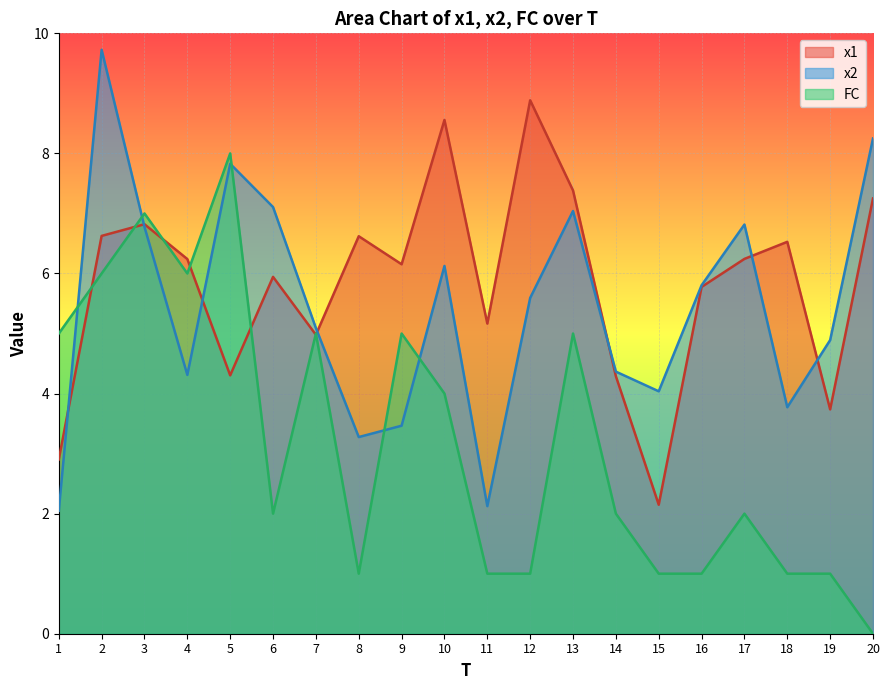

True or false: x1 has more than 2 points higher than both neighbors.

True